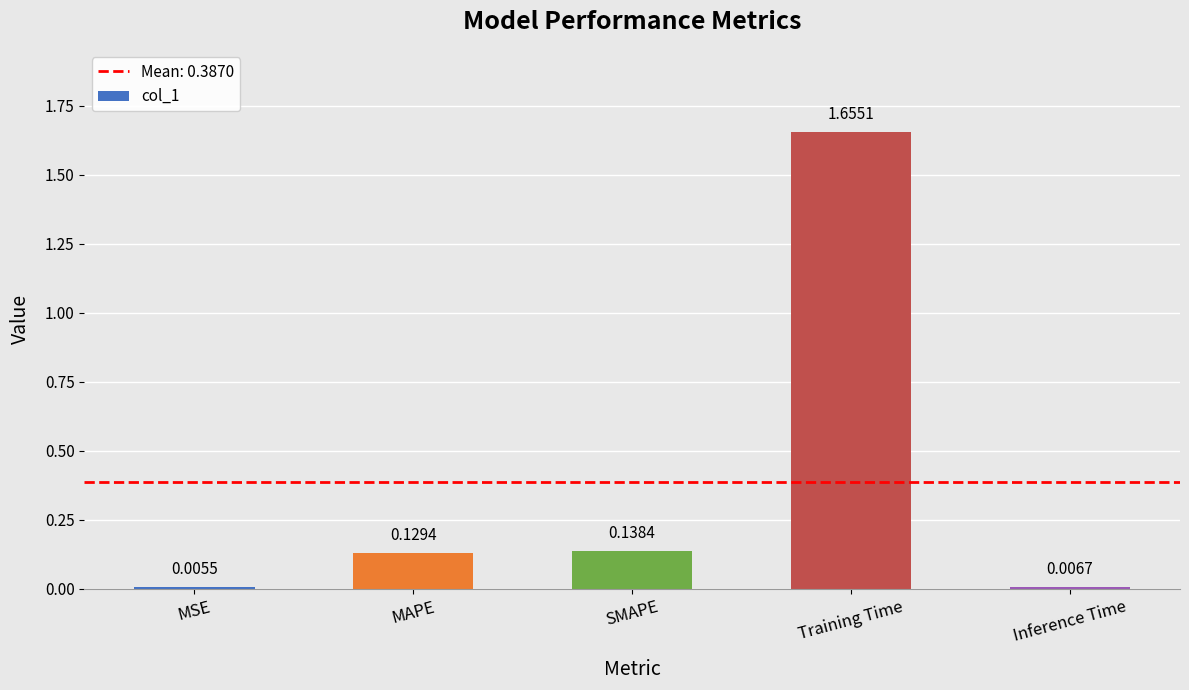

Where is the data nearest to the value 0?

MSE